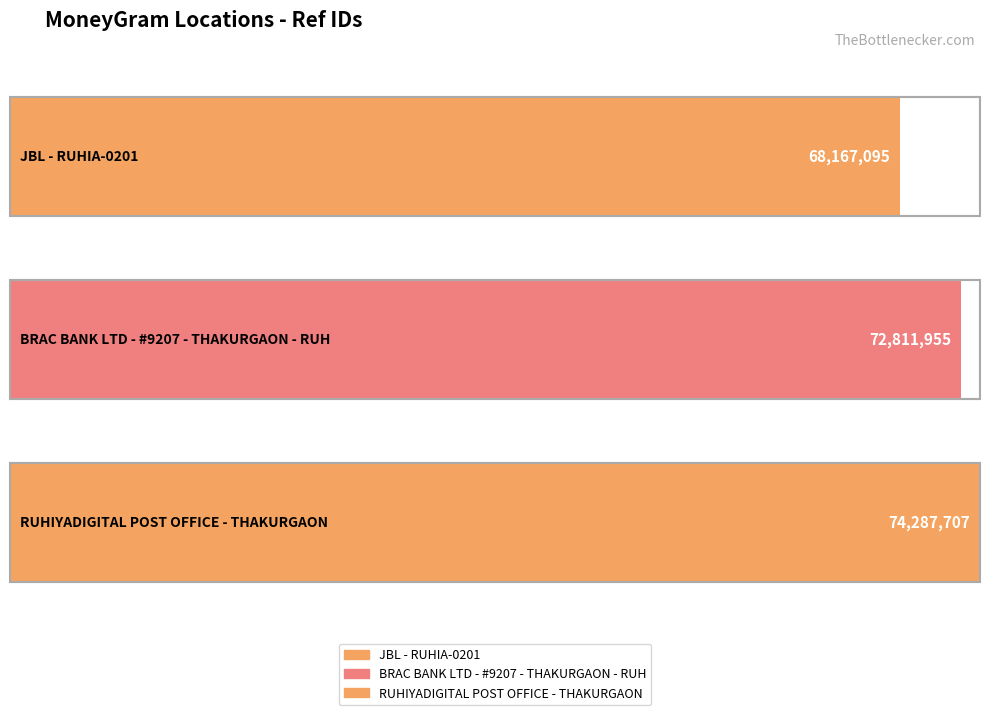

The value at RUHIYADIGITAL POST OFFICE - THAKURGAON is 74287707. True or false?

True